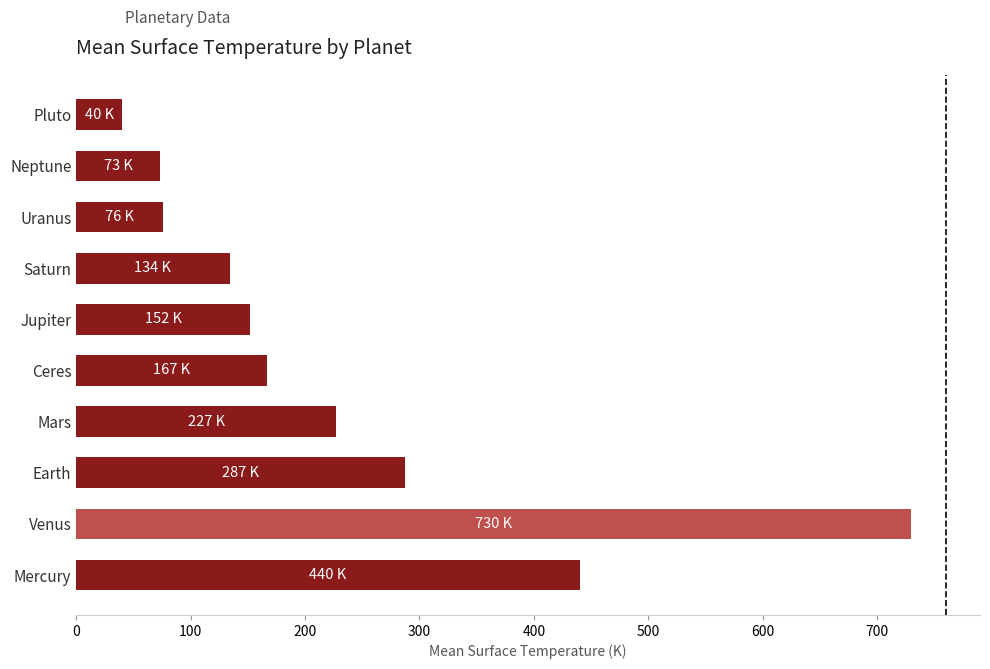

What value does the data have at Pluto, to the nearest 10?

40